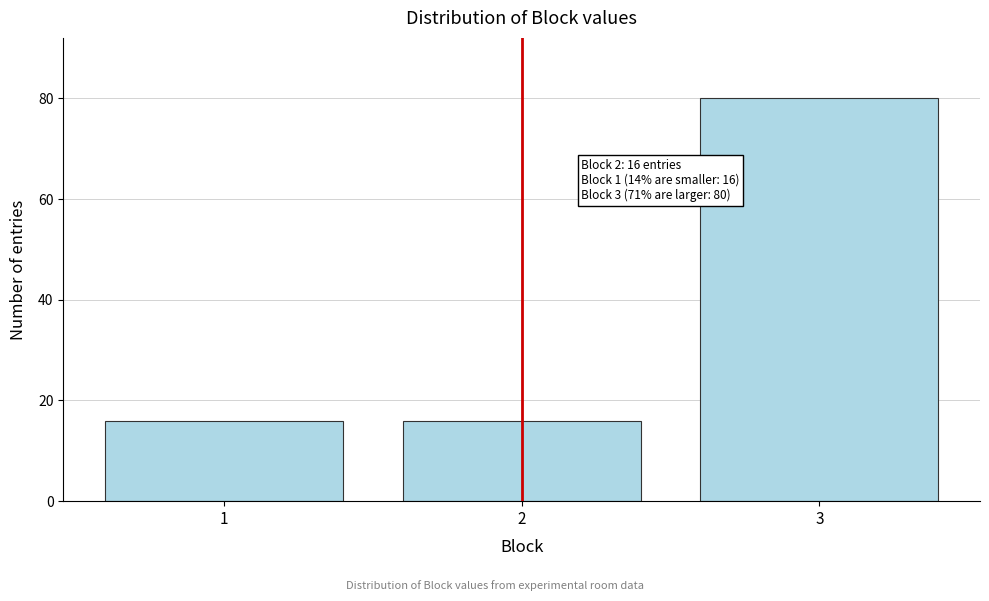

Reading right to left, what are all the values shown in this chart?

3=80	2=16	1=16